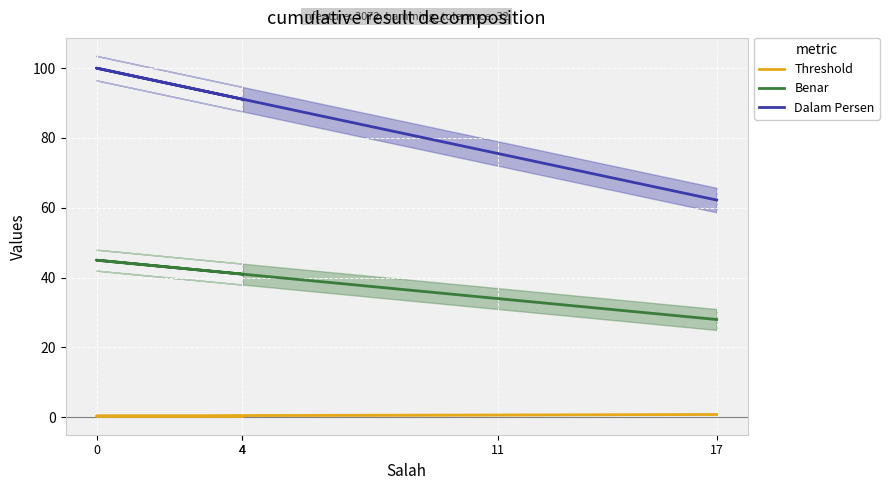

What is the difference between the maximum and minimum values in the Benar series?

17.0